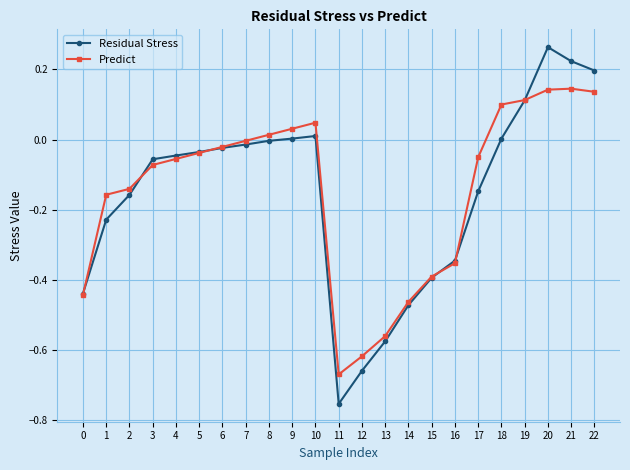

Which category has the highest value across all series?

20